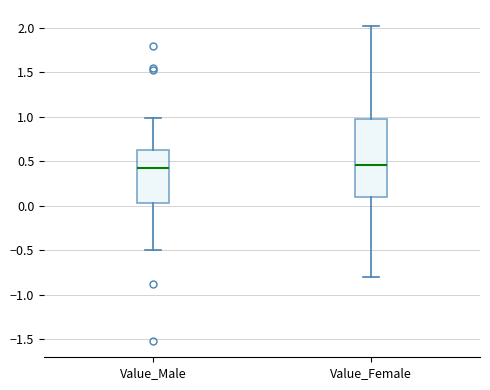

Reading left to right, transcribe this box plot: for each box, give where its median line is, the range the box spans, and where its two whiskers end, as read against the y-axis. The values are not printed on the chart, so give them approximately, as read against the axis.

Value_Male: median 0.40, box 0.05 to 0.65, whiskers -0.50 to 1.00
Value_Female: median 0.45, box 0.10 to 1.00, whiskers -0.80 to 2.00